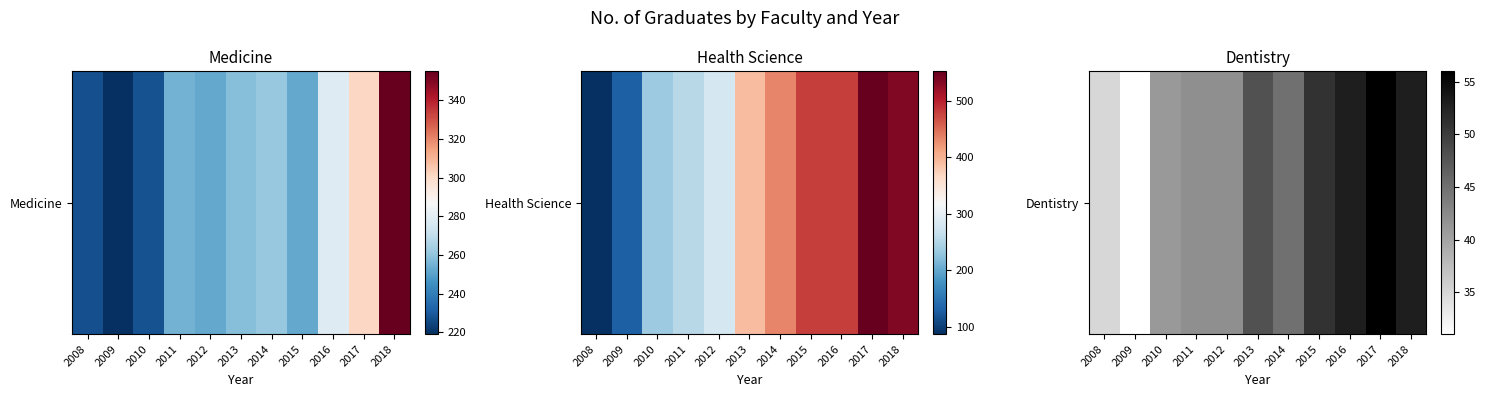

What is the approximate value at 2016, to the nearest 10?

50